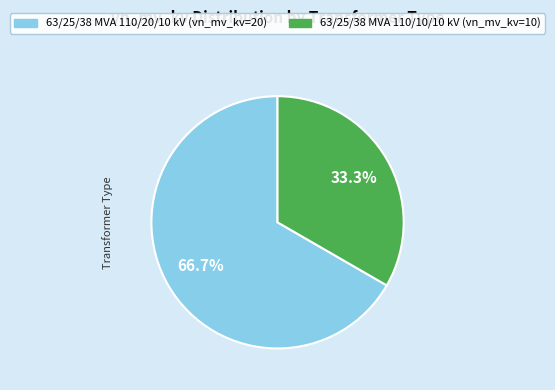

Rank the categories by value from lowest to highest.

63/25/38 MVA 110/10/10 kV, 63/25/38 MVA 110/20/10 kV